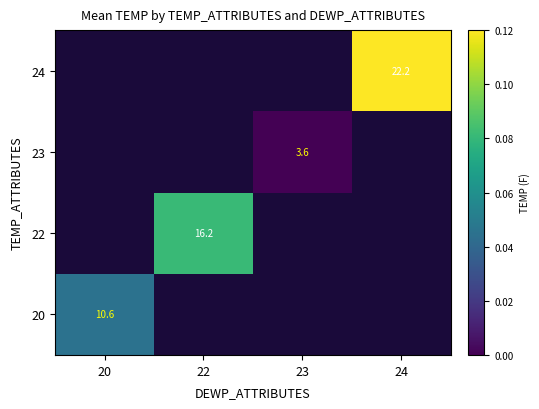

Is the value of 22 at 22 greater than the value of 23 at 23?

Yes